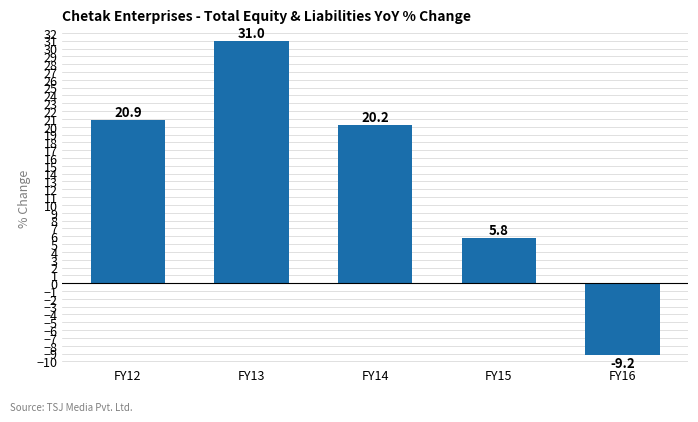

Is it true that the value at FY13 is 31.0?

True